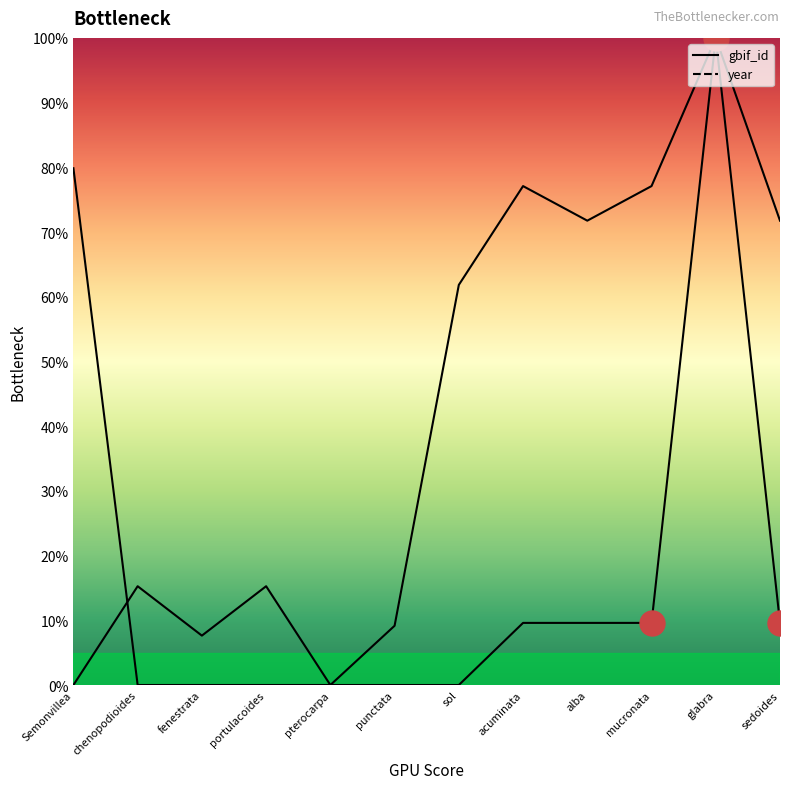

What is the difference between the maximum and minimum values in the year series?

100.0